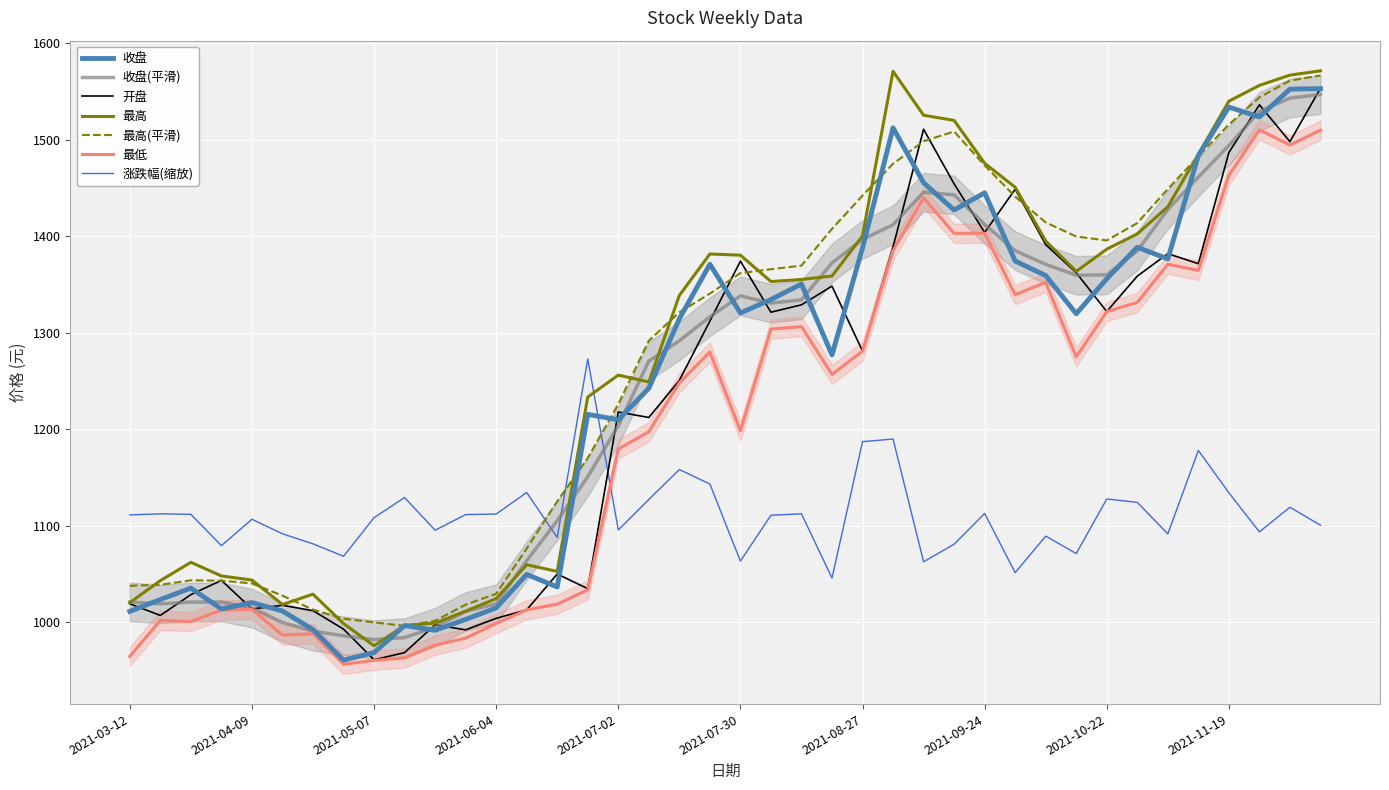

Is the value of 涨跌幅 at 2021-05-14 greater than the value of 最高 at 2021-03-26?

Yes